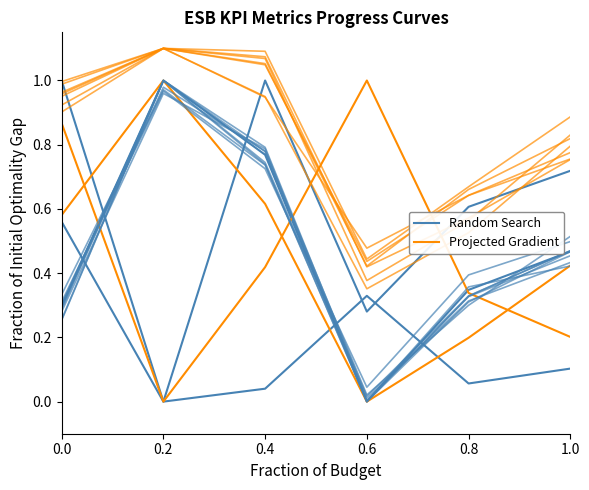

Reading left to right, transcribe all the data shown in this chart.

Random Search: 0.0=1.0	0.2=0.0	0.4=0.0	0.6=0.3	0.8=0.1	1.0=0.1
Projected Gradient: 0.0=0.9	0.2=0.0	0.4=0.4	0.6=1.0	0.8=0.3	1.0=0.2